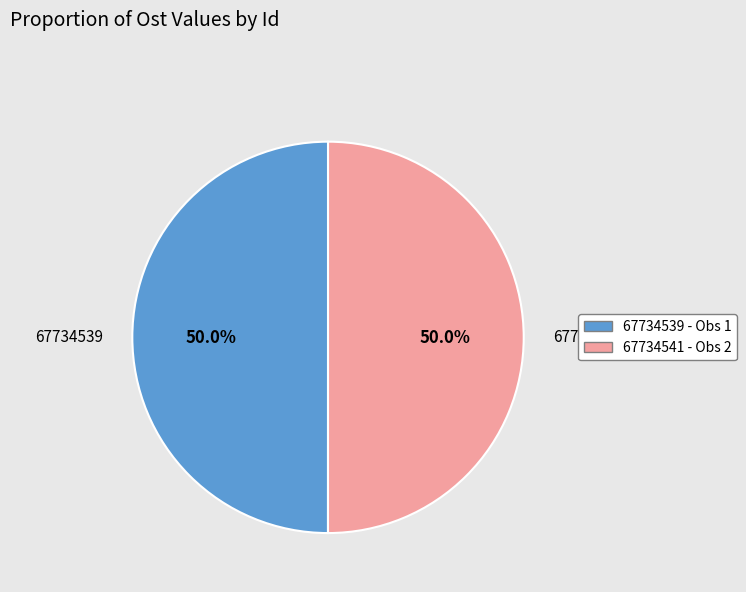

How many segments does this pie chart have?

2